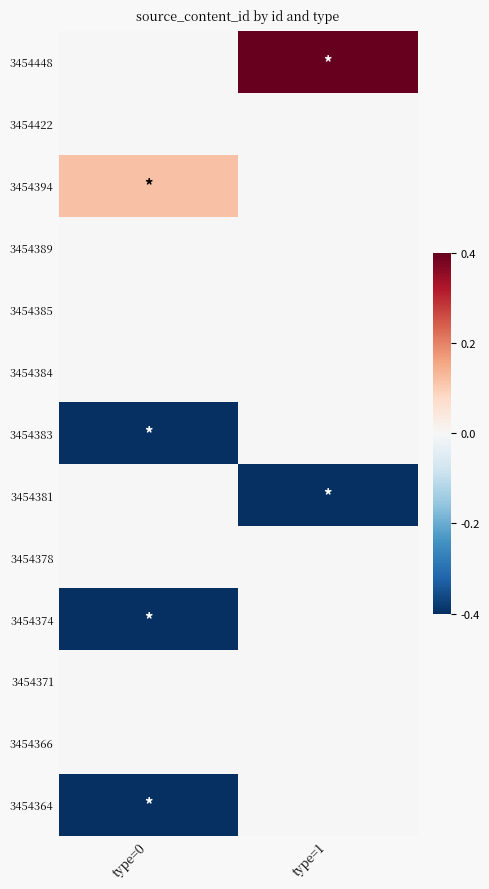

Reading left to right, what are all the values shown in this chart?

3454448: type=0=0.0	type=1=1.0
3454422: type=0=0.0	type=1=0.0
3454394: type=0=0.1	type=1=0.0
3454389: type=0=0.0	type=1=0.0
3454385: type=0=0.0	type=1=0.0
3454384: type=0=0.0	type=1=0.0
3454383: type=0=-0.7	type=1=0.0
3454381: type=0=0.0	type=1=-0.7
3454378: type=0=0.0	type=1=0.0
3454374: type=0=-0.8	type=1=0.0
3454371: type=0=0.0	type=1=0.0
3454366: type=0=0.0	type=1=0.0
3454364: type=0=-1.0	type=1=0.0